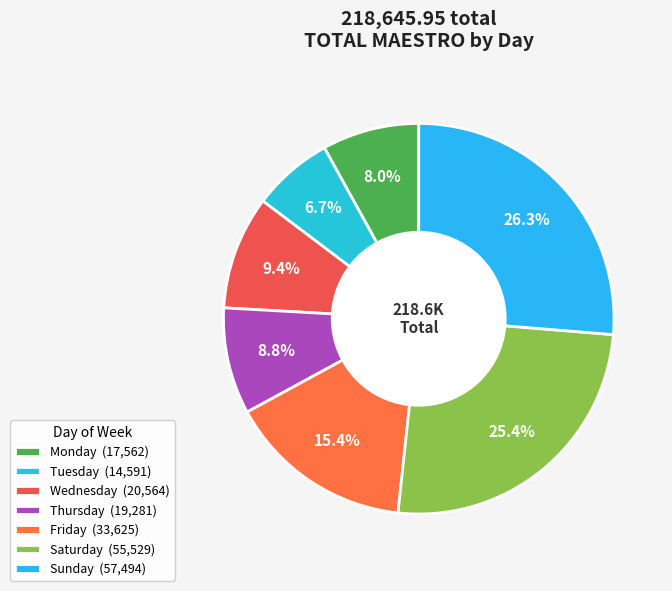

True or false: Wednesday accounts for 23% of the total.

False